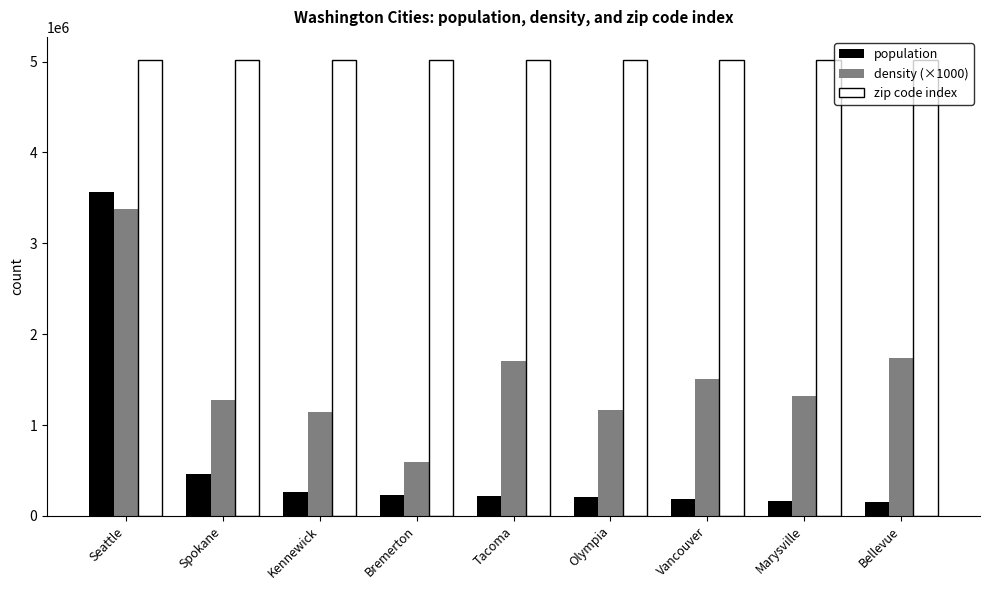

At which label is population closest to 1856001?

Spokane